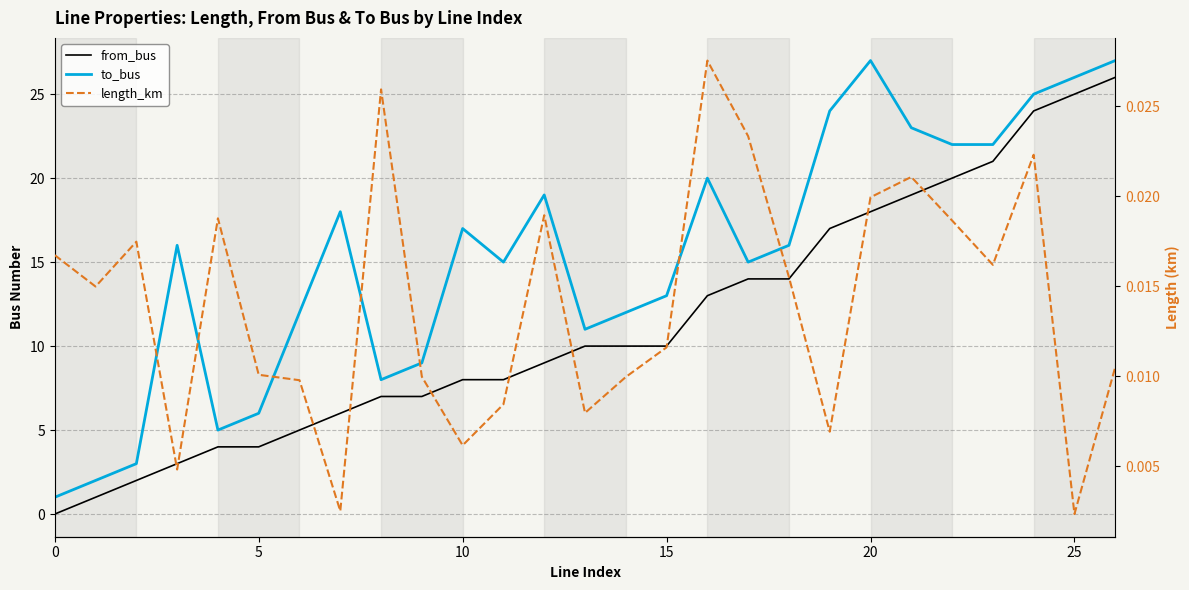

What is the sum of all length_km values?

0.4